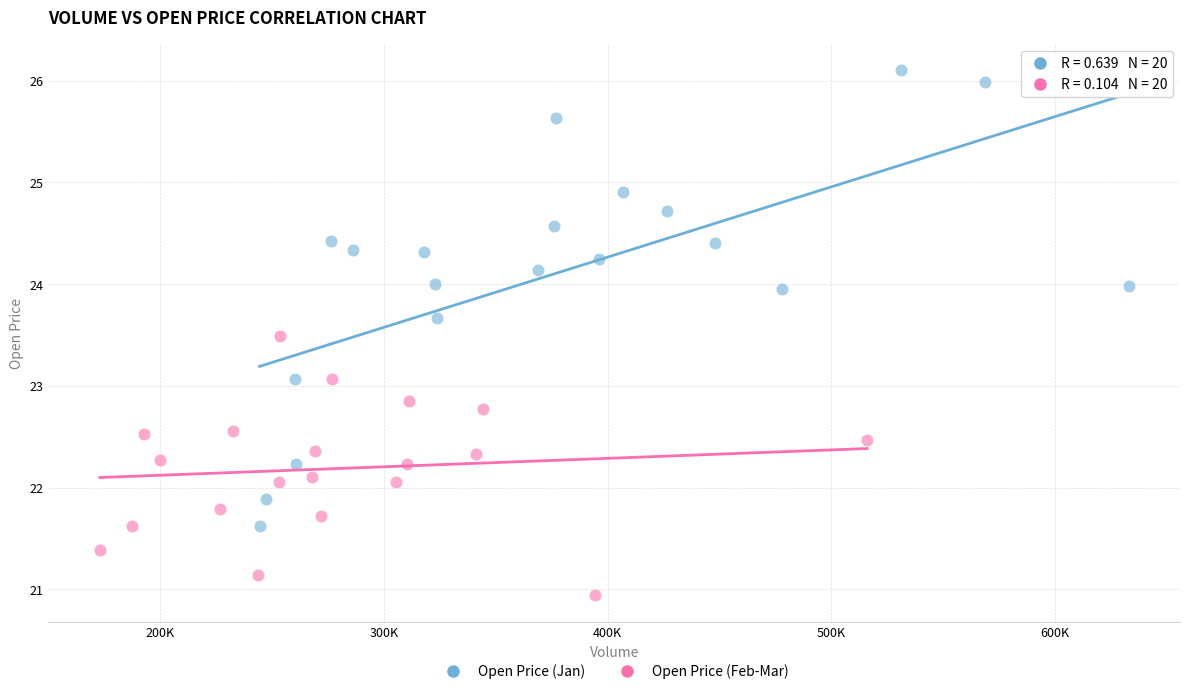

Which series contains the highest Y value?

Open Price (Jan)